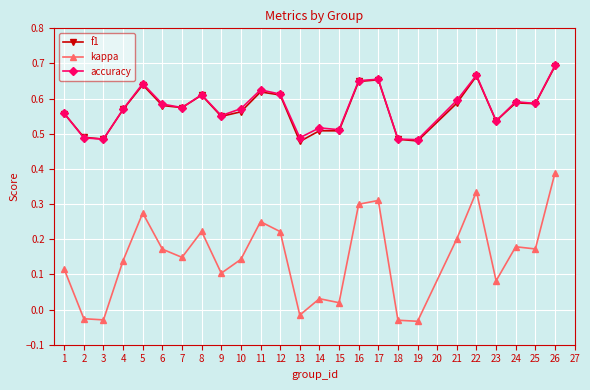

True or false: accuracy has a value of 1.1 at 8.

False